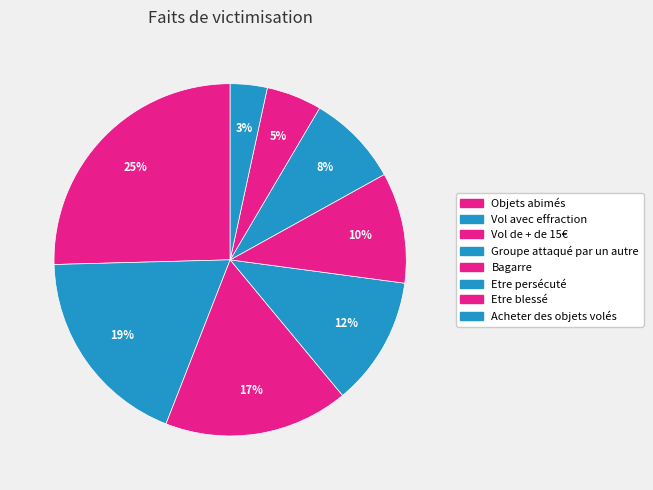

Which category has the smallest portion of the pie?

Acheter des objets volés